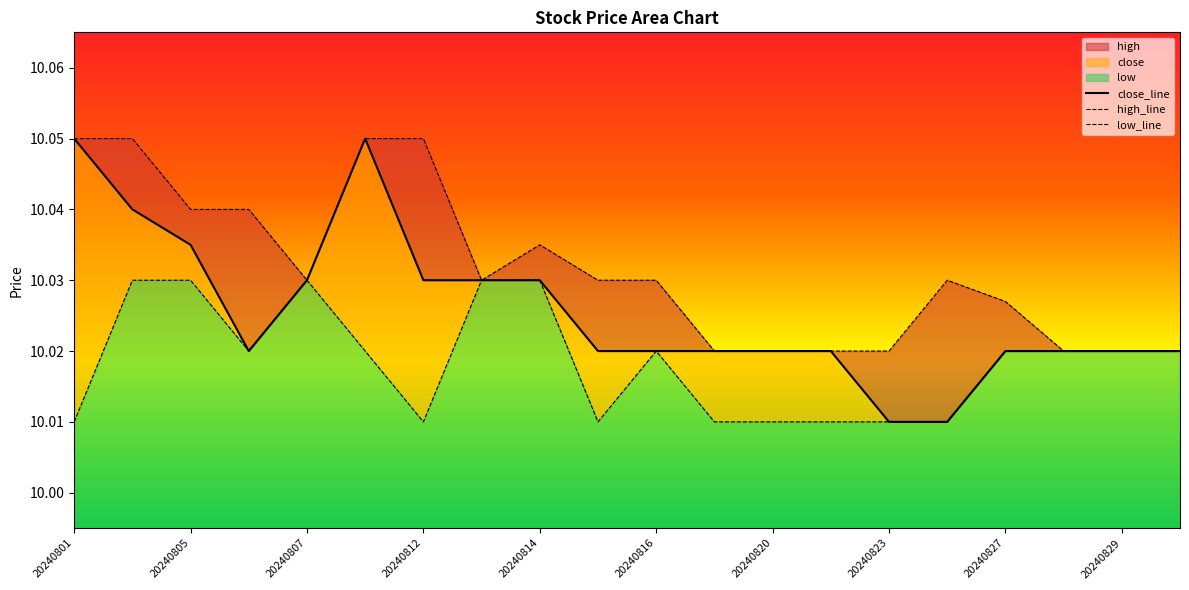

In close_line, how many points are higher than both neighbors (excluding endpoints)?

1